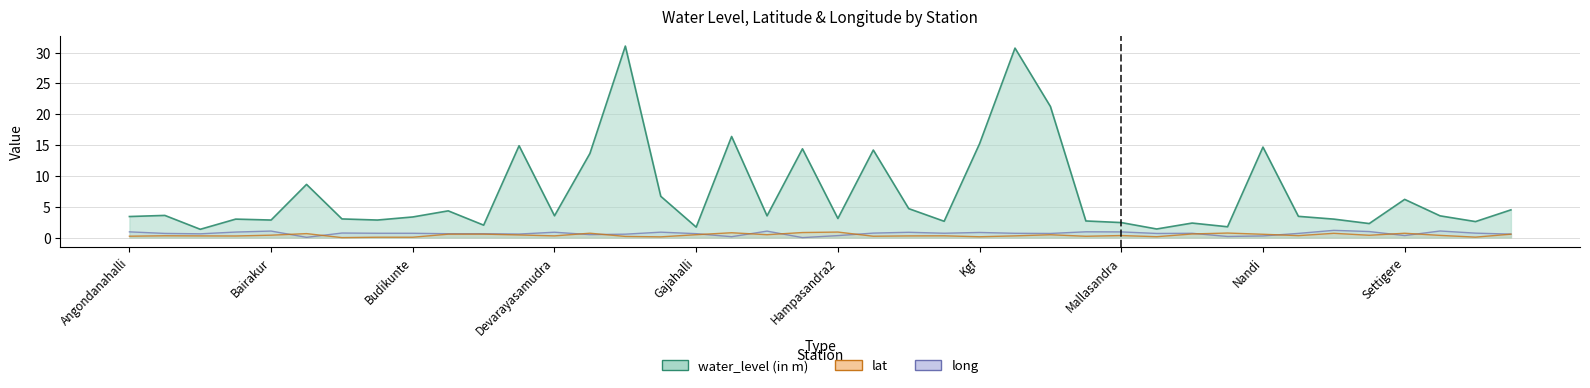

What position from the left is Mallasandra?

29